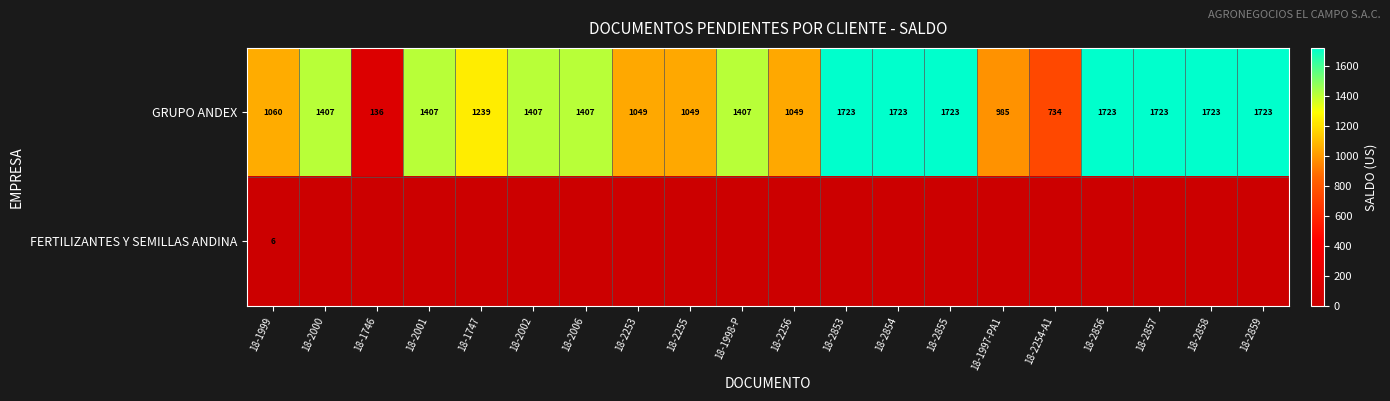

What is the difference between the highest and lowest values at 18-2855?

1722.7